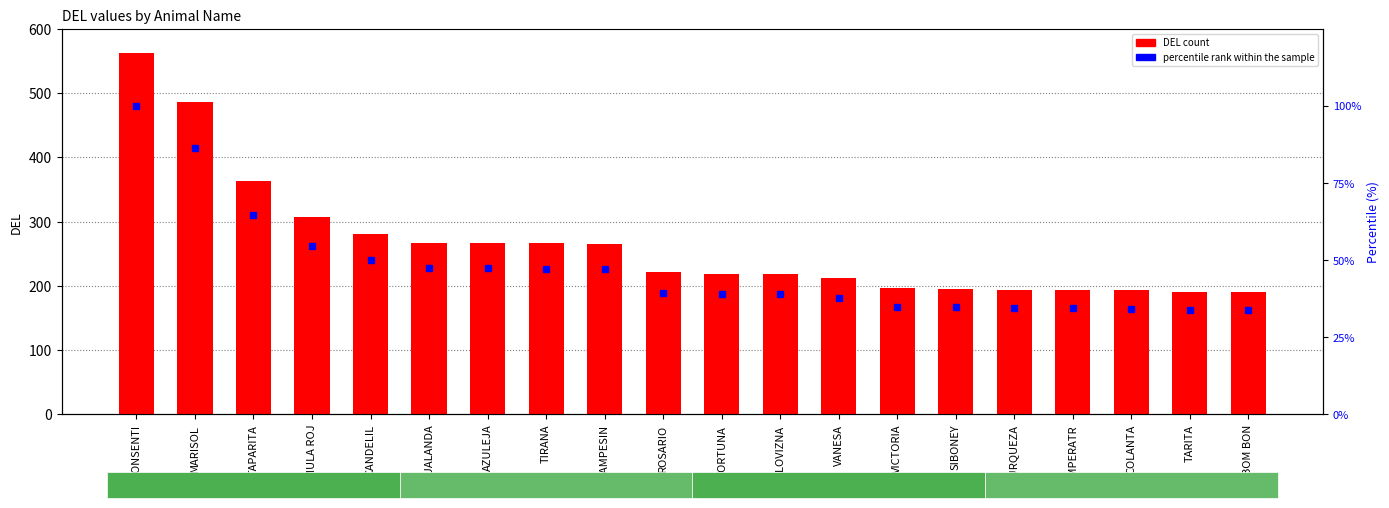

What is the spread (max minus min) of values at MULA ROJ?

252.4